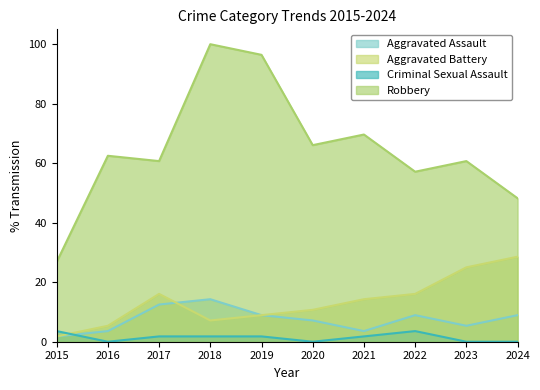

At which label is Aggravated Assault closest to 8?

2020